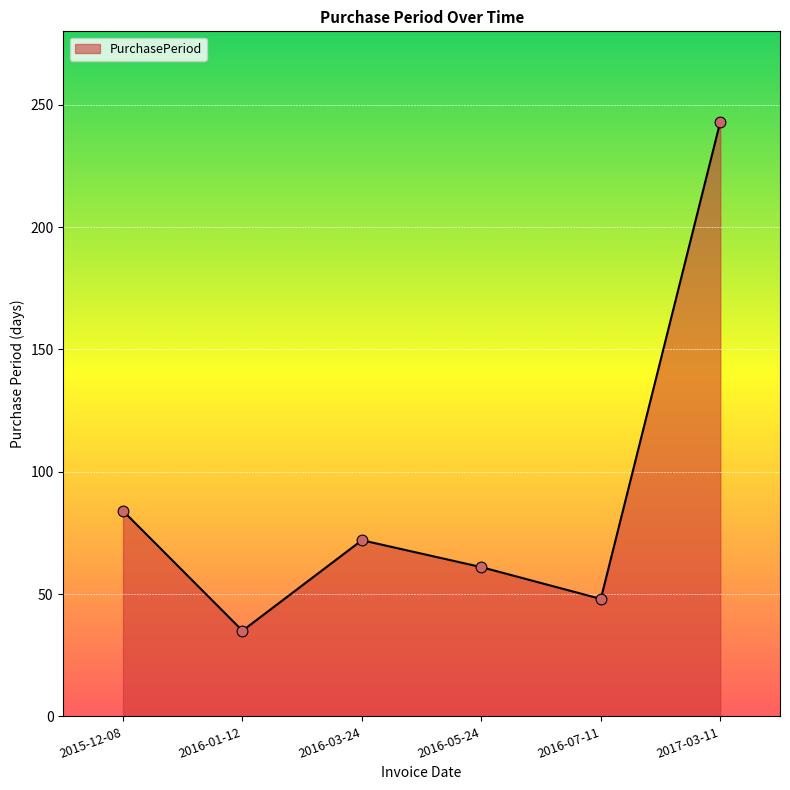

Between 2016-07-11 and 2015-12-08, which is larger?

2015-12-08